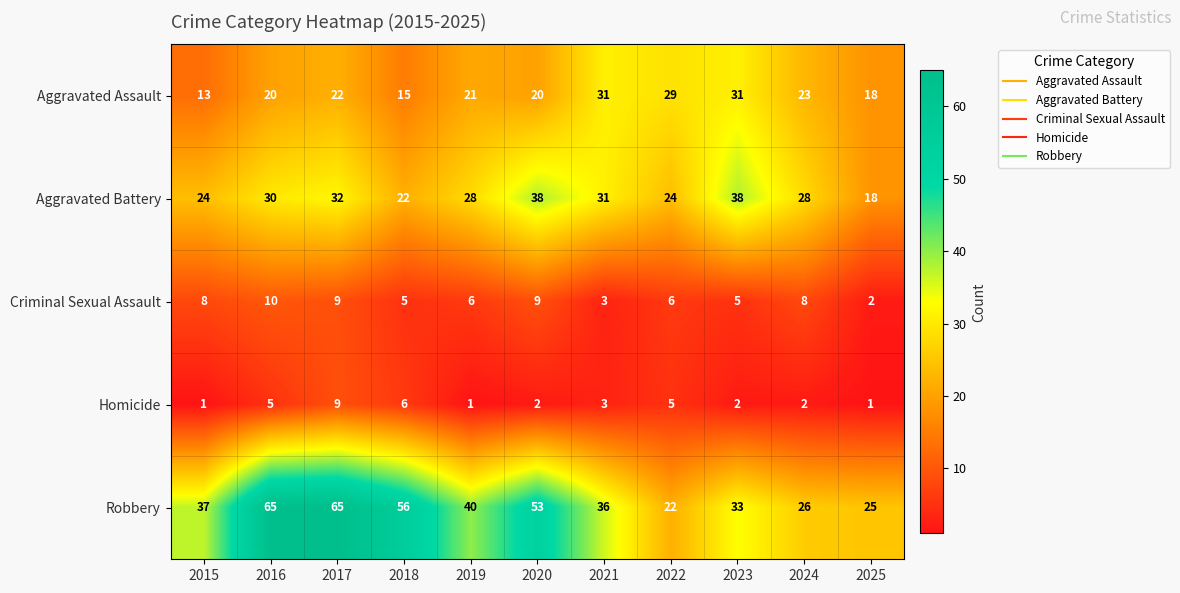

What is the difference between the maximum and minimum values in the Robbery series?

43